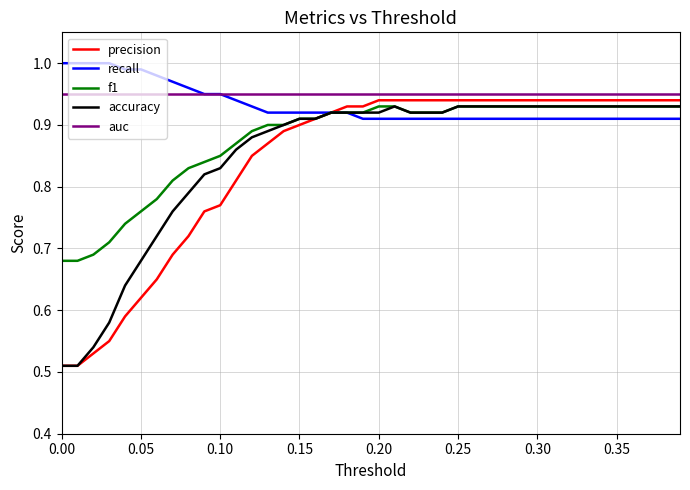

Which series has the widest spread of values?

precision